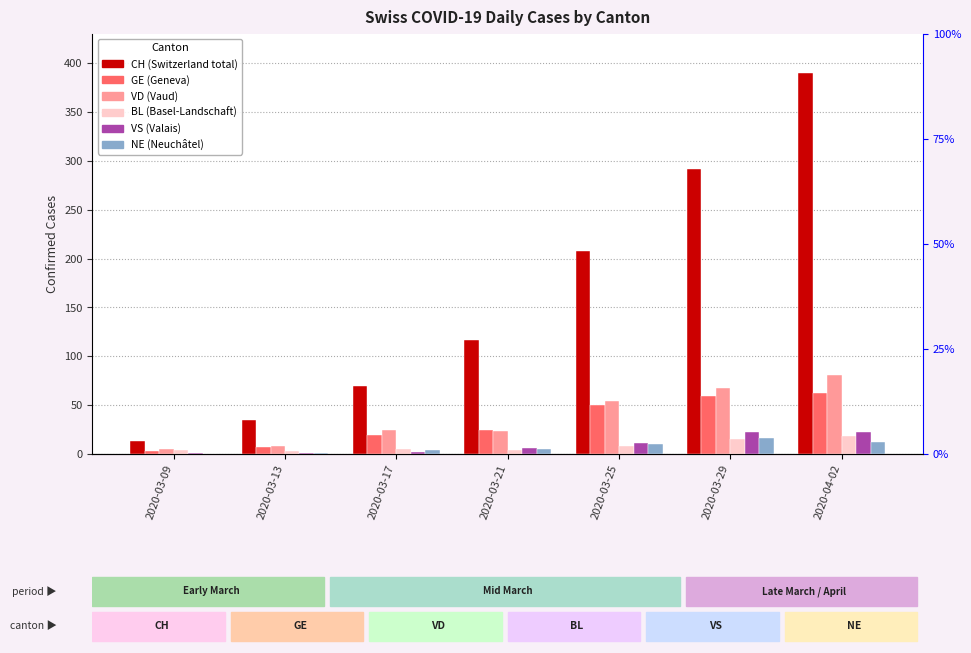

What is the difference between the second highest and second lowest values in the VS series?

22